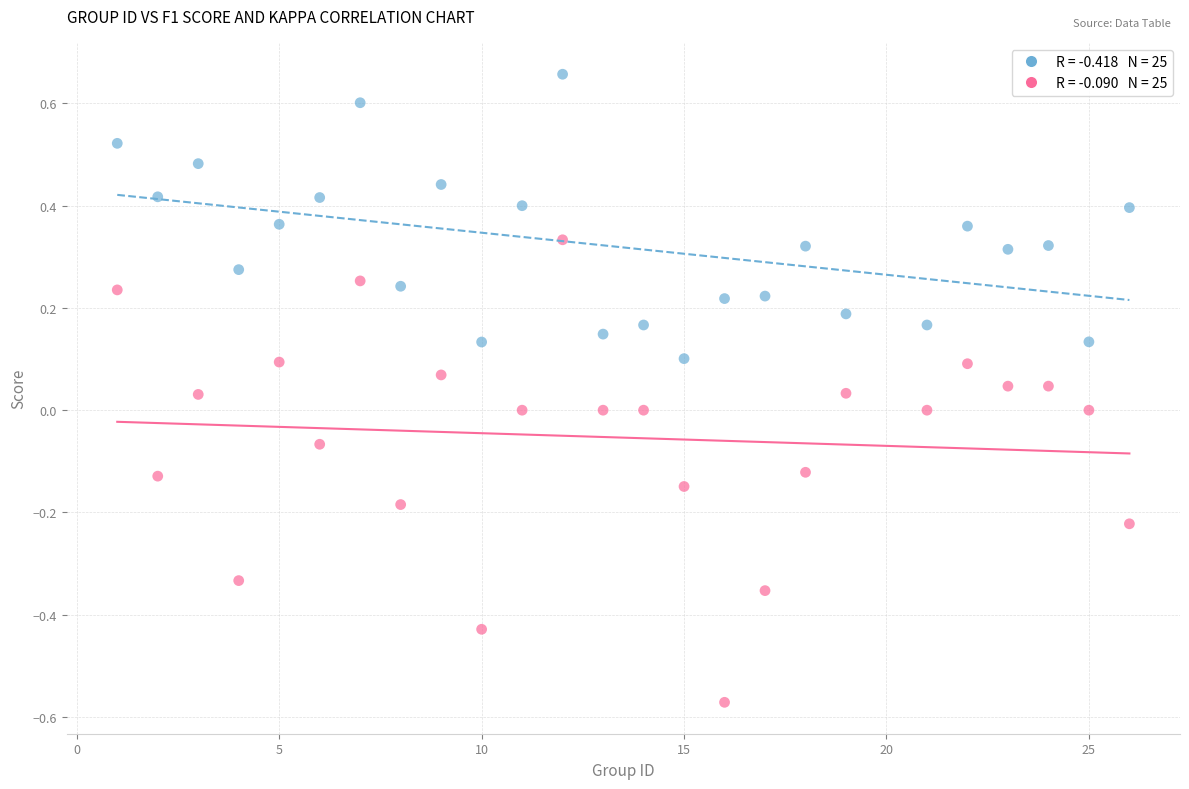

Across all data points, what is the range of Y values (max minus min)?

1.2